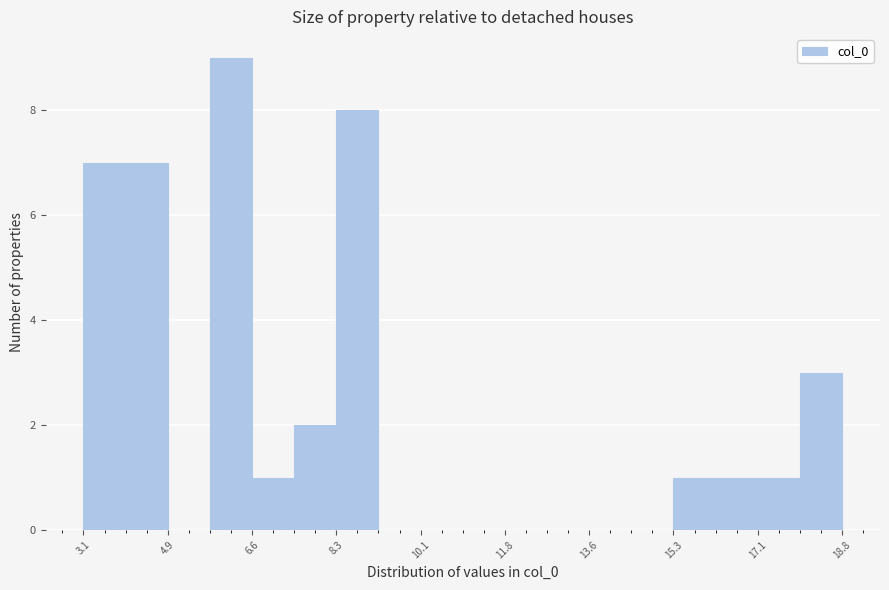

Over which range of the x-axis is the bar tallest?

5.8 to 6.6